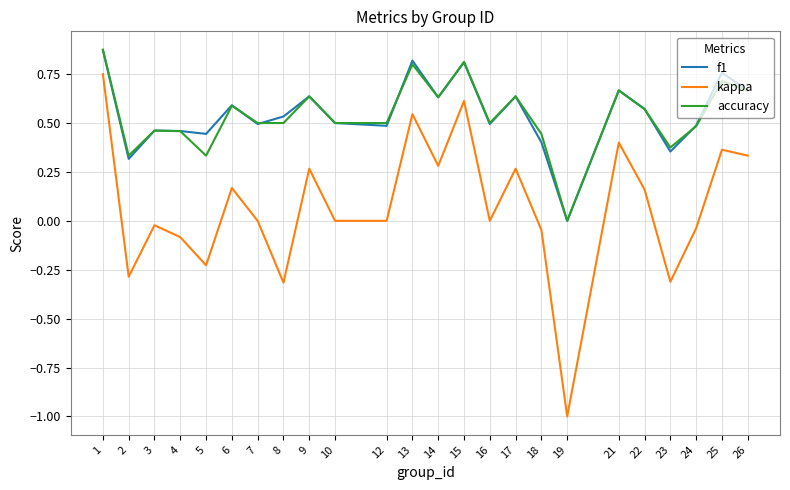

How many values in accuracy are above zero?

23